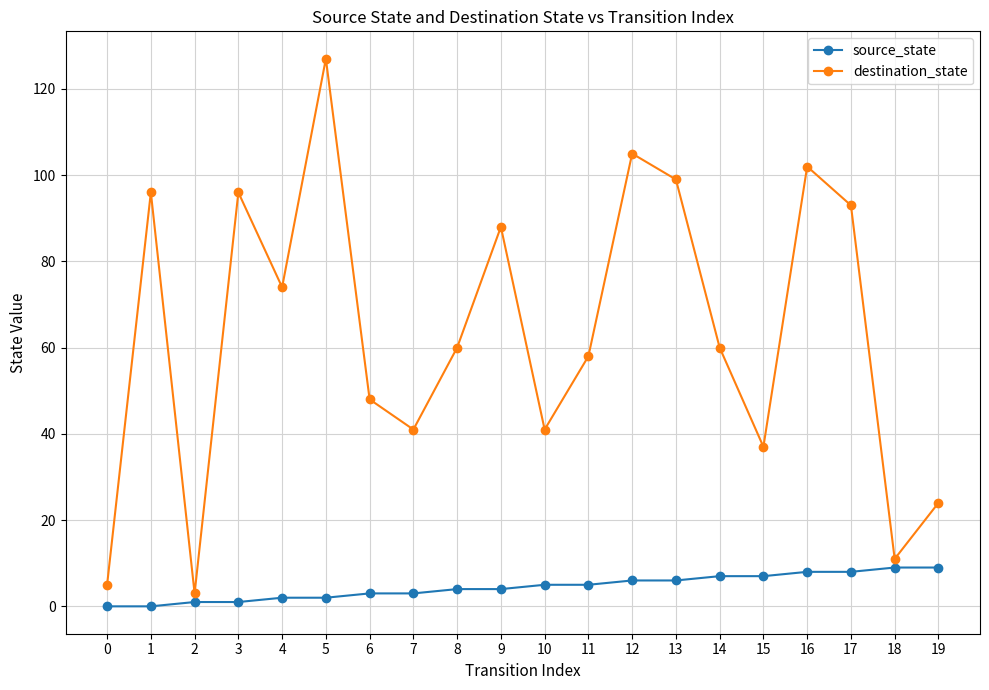

Reading left to right, what are all the values shown in this chart?

source_state: 0	0	1	1	2	2	3	3	4	4	5	5	6	6	7	7	8	8	9	9
destination_state: 5	96	3	96	74	127	48	41	60	88	41	58	105	99	60	37	102	93	11	24